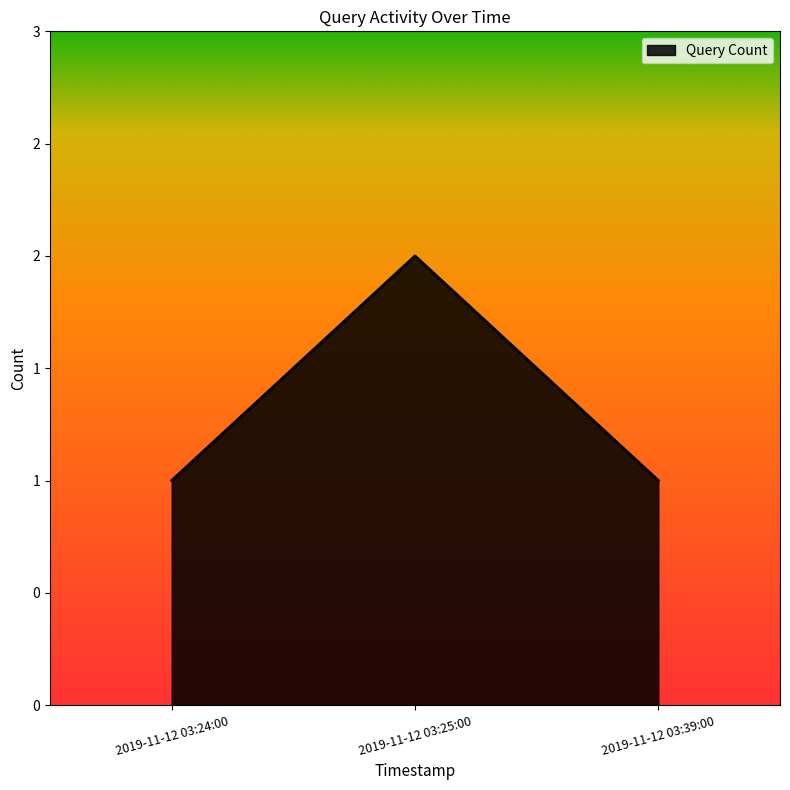

List the labels in order of value, smallest first.

2019-11-12 03:24:00, 2019-11-12 03:39:00, 2019-11-12 03:25:00